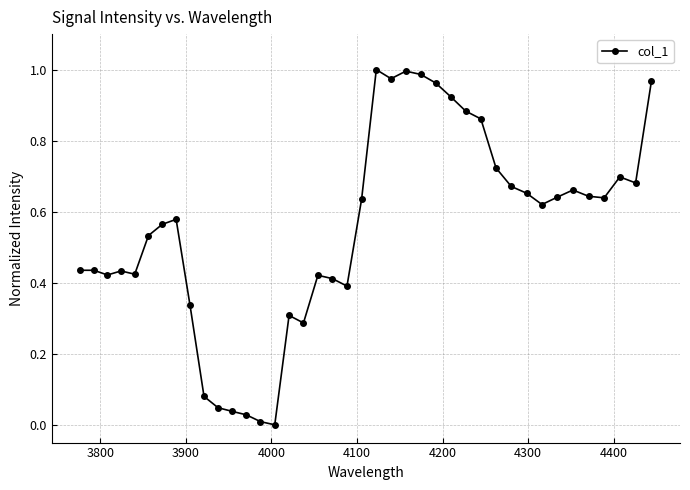

What is the sum of all values?

22.0